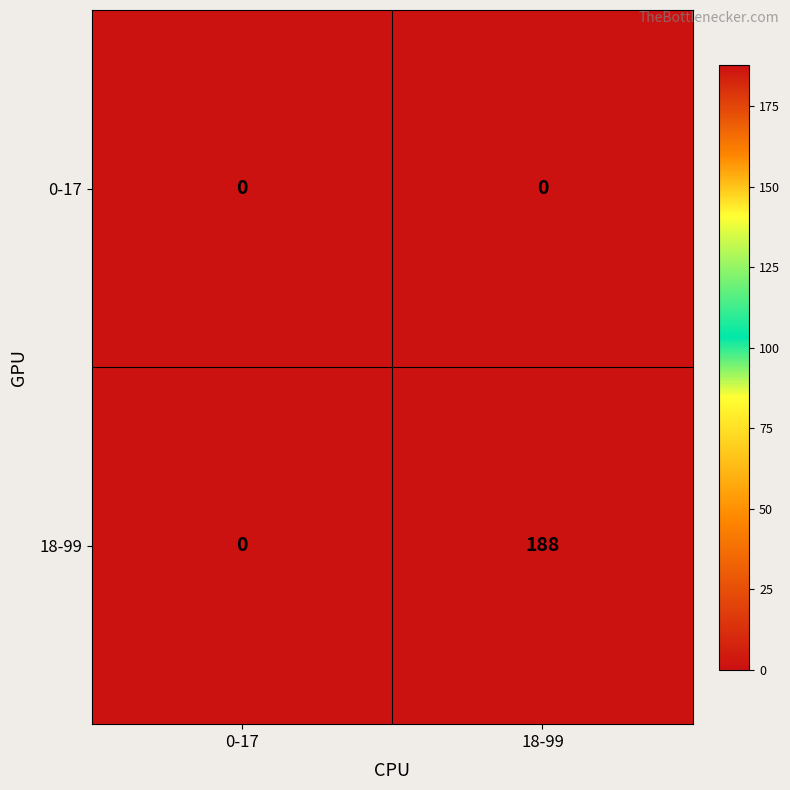

True or false: 0-17 has a value of 0 at 18-99.

True